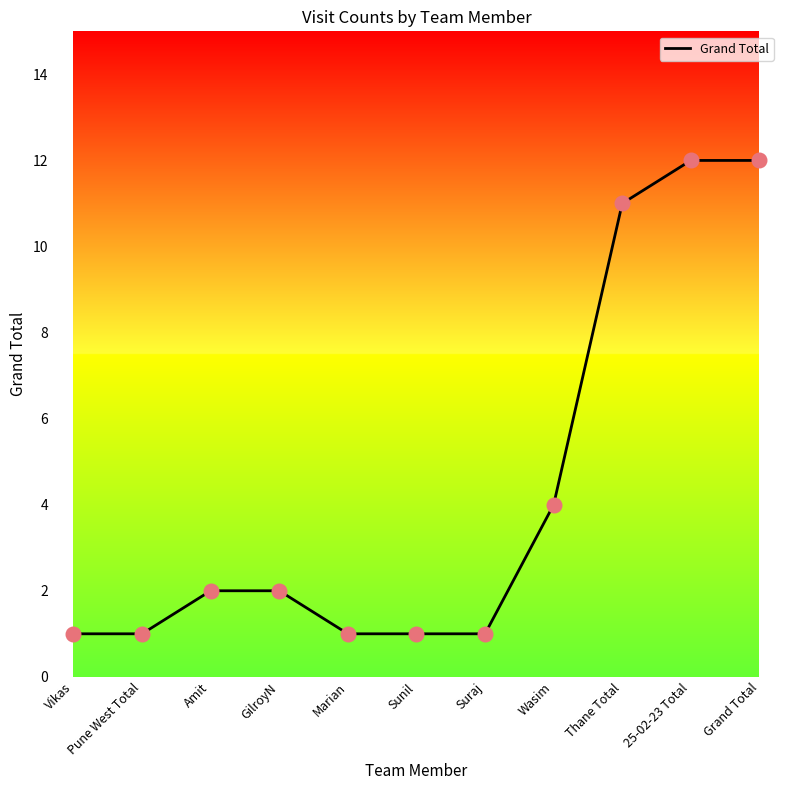

What is the change in value from Amit to Sunil?

-1